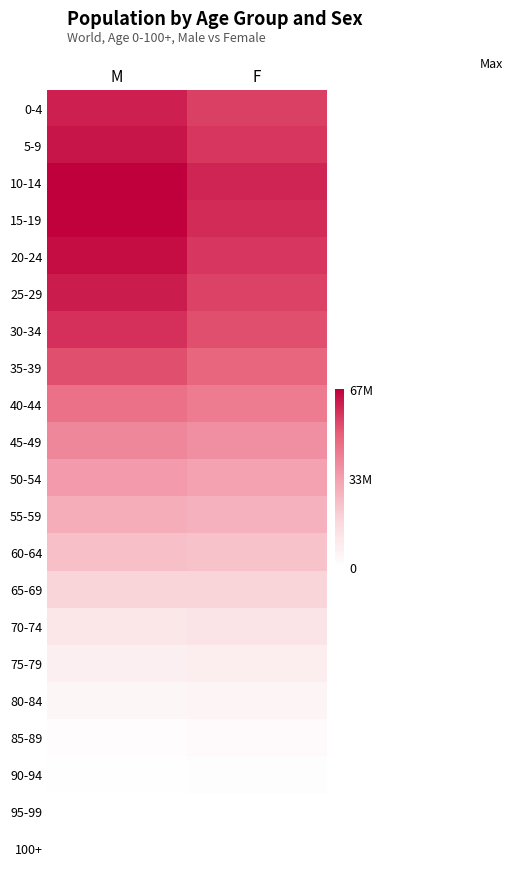

Reading right to left, list all the values displayed in this chart.

0-4: F=55596970	M=61184852
5-9: F=57039427	M=62910580
10-14: F=60172728	M=66812183
15-19: F=59164382	M=66525043
20-24: F=57319089	M=64478247
25-29: F=55079640	M=61604481
30-34: F=52817775	M=58243202
35-39: F=48499876	M=52838830
40-44: F=42635961	M=45523908
45-49: F=37840217	M=39881404
50-54: F=32947978	M=34484803
55-59: F=28445217	M=29500956
60-64: F=23591764	M=24129236
65-69: F=18288098	M=18287177
70-74: F=11861814	M=10982591
75-79: F=7794418	M=6861862
80-84: F=4538052	M=3746644
85-89: F=1903736	M=1554275
90-94: F=576998	M=461093
95-99: F=145066	M=102398
100+: F=28978	M=15806